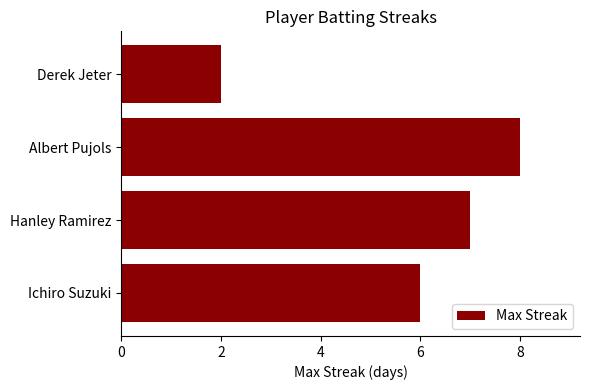

Is it true that the value at Albert Pujols is 8?

True